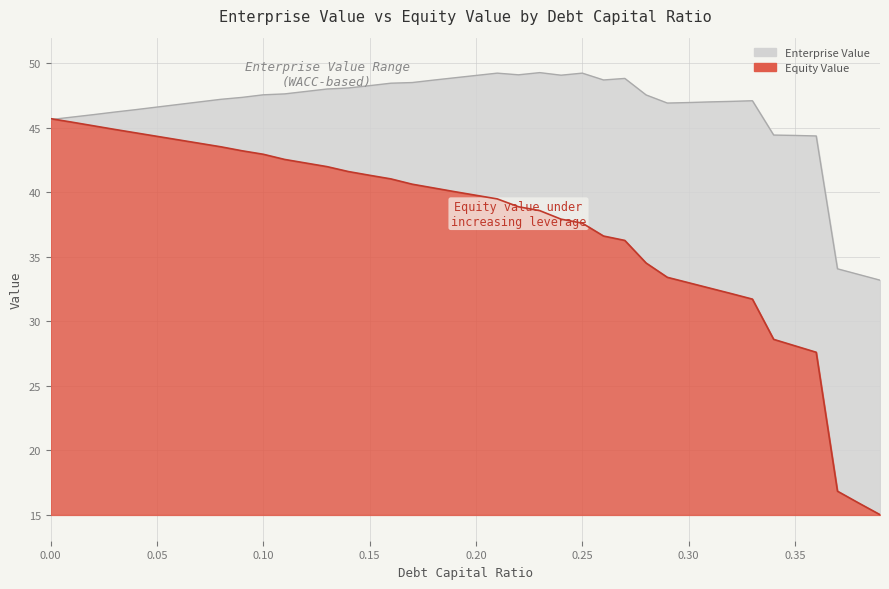

What is the difference between the maximum and minimum values in the equity_value series?

30.7